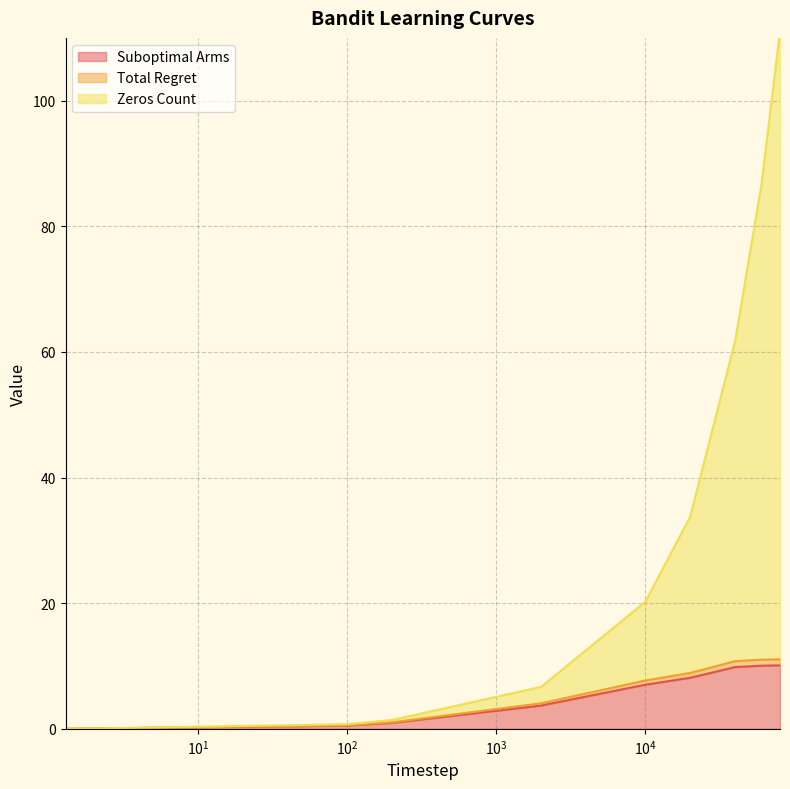

Is it true that Suboptimal Arms equals 0.1 at 100?

False